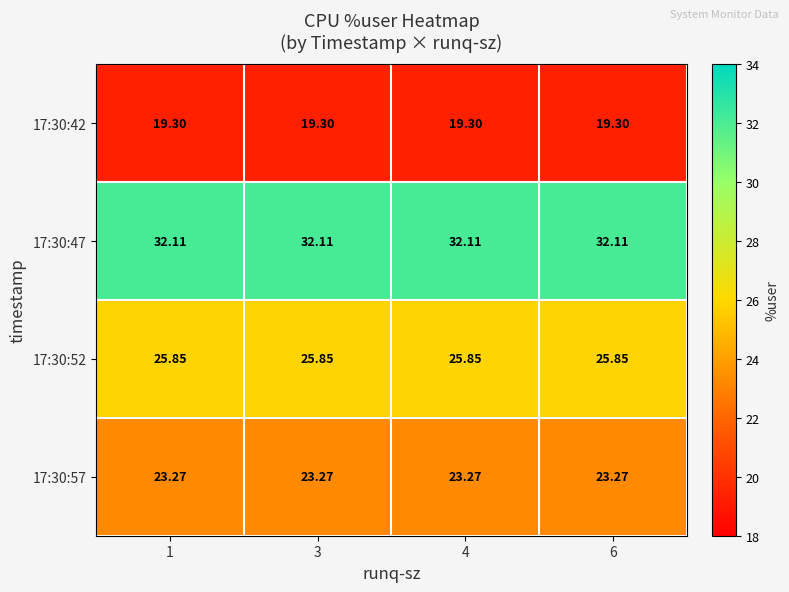

Is the value of 17:30:52 at 3 greater than the value of 17:30:57 at 4?

Yes